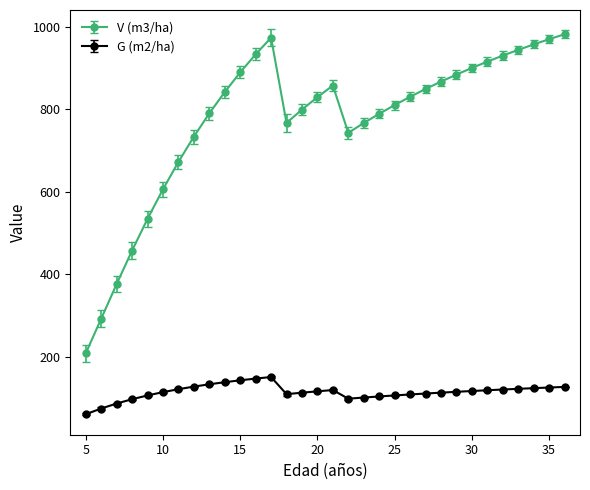

What is the lowest value of the G (m2/ha) series?

61.1